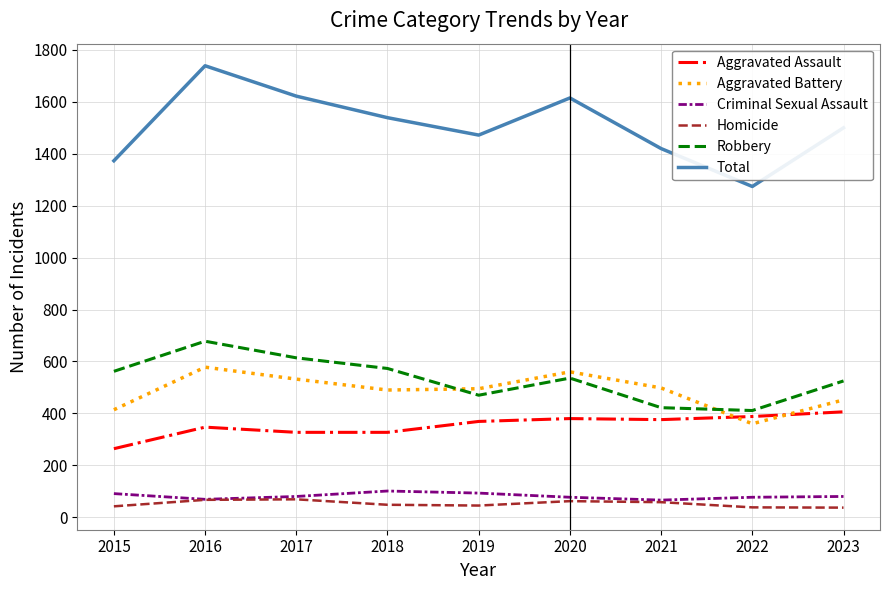

What is the total value across all series at 2020?

3230